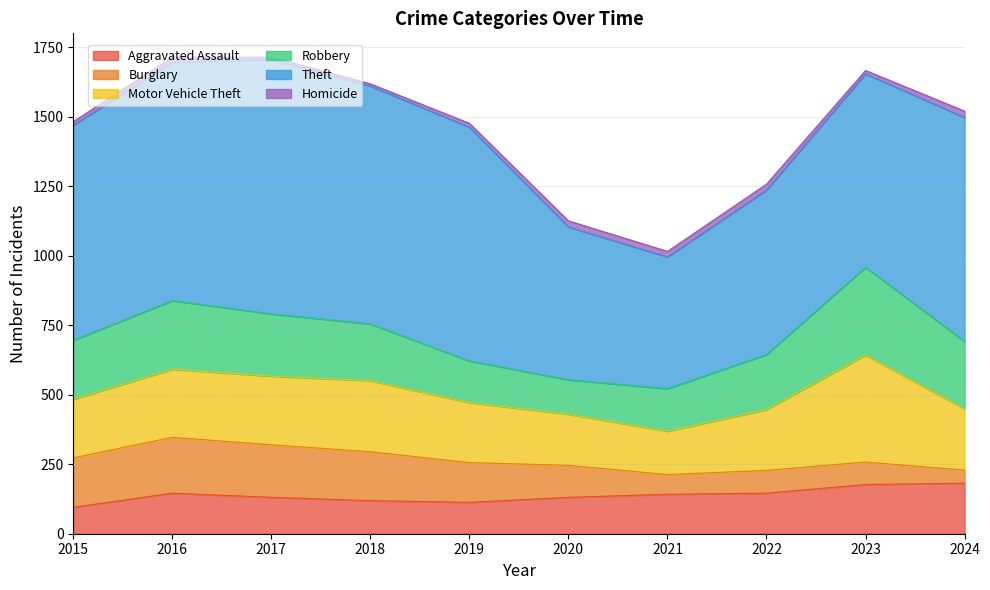

Is the value of Homicide at 2020 greater than the value of Motor Vehicle Theft at 2020?

No